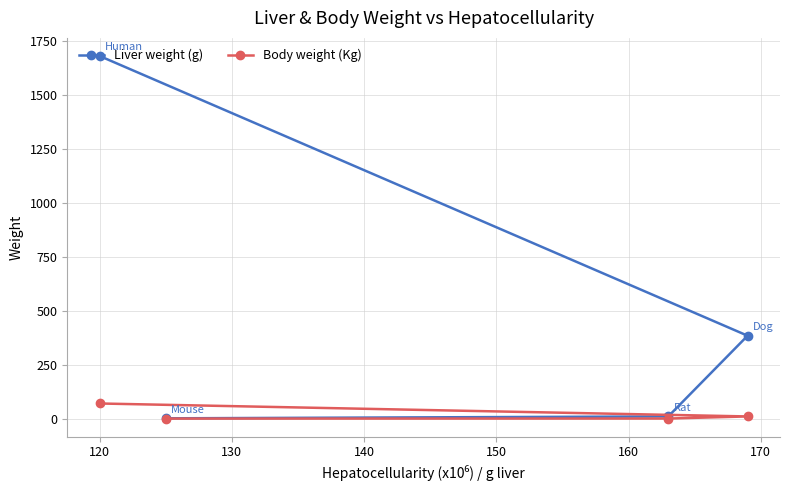

True or false: Body weight (Kg) has more than 0 interior local peaks.

False